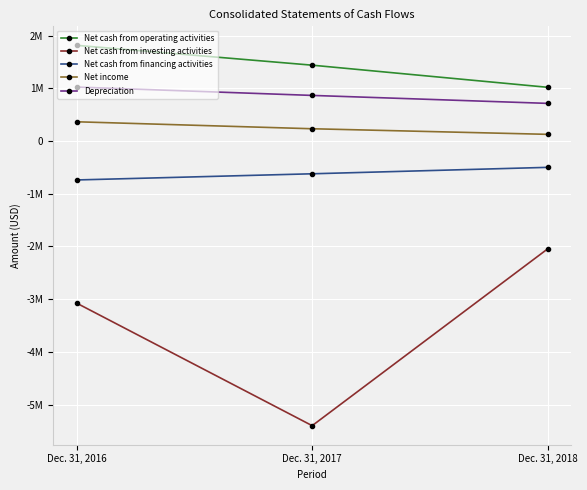

Does the chart have visible grid lines?

Yes